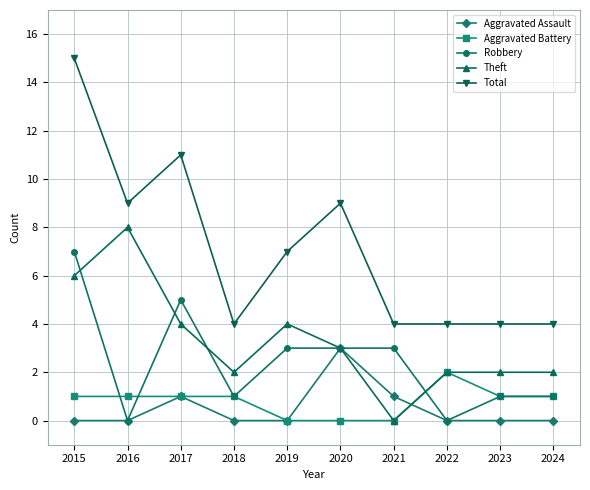

True or false: Robbery has a value of 1 at 2018.

True